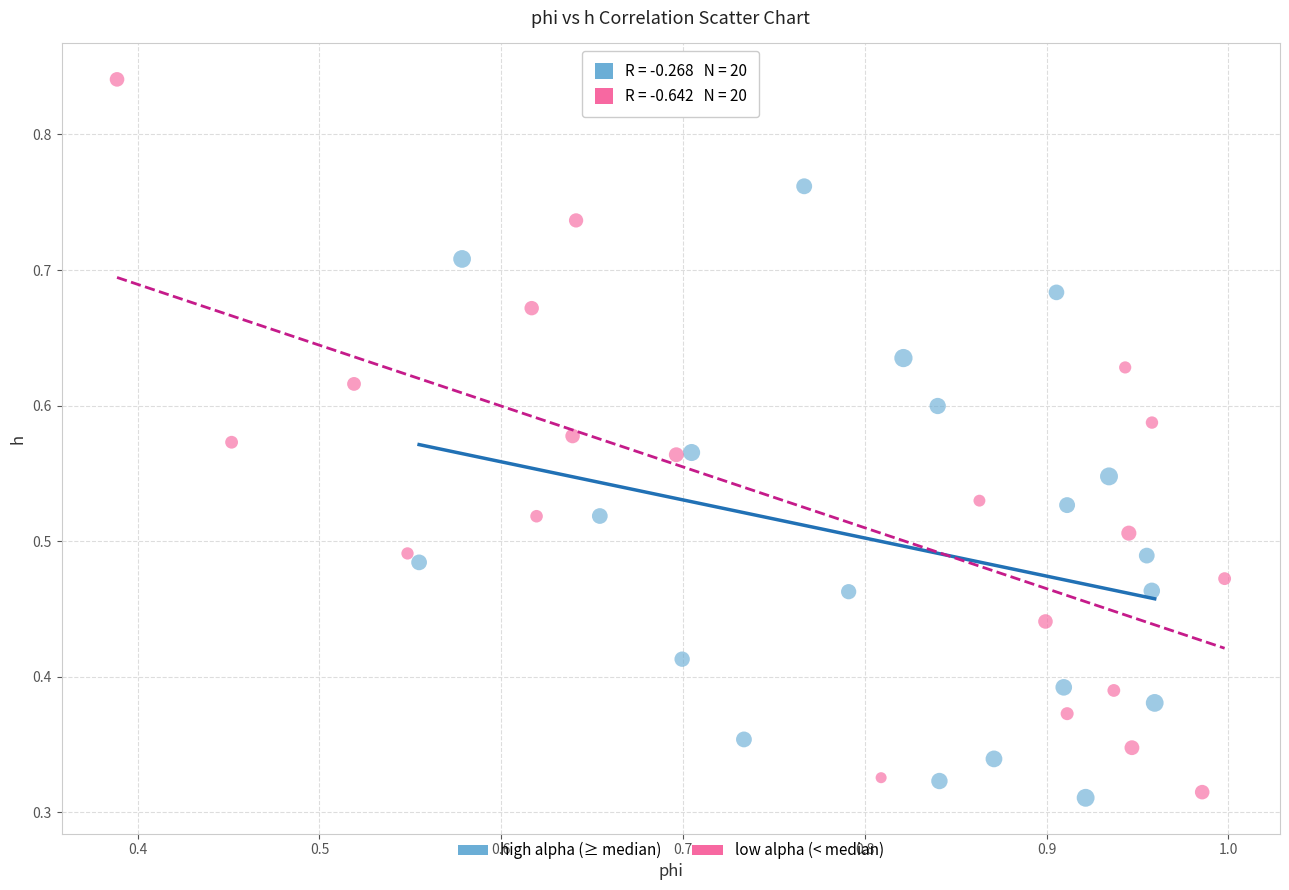

Which series has the largest Y range (max minus min)?

low alpha (< median)